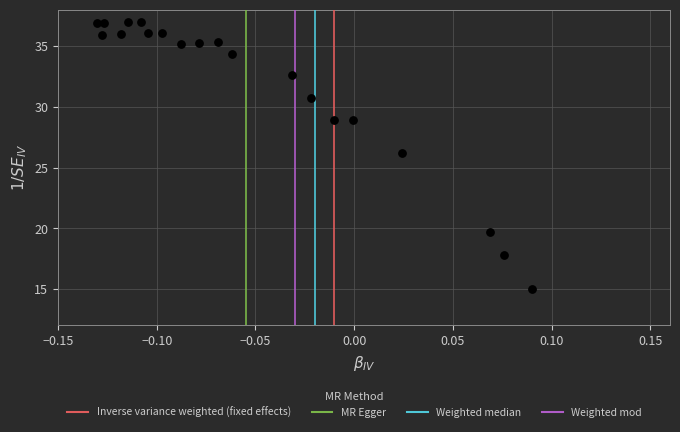

What is the range of Y values (max minus min)?

22.0